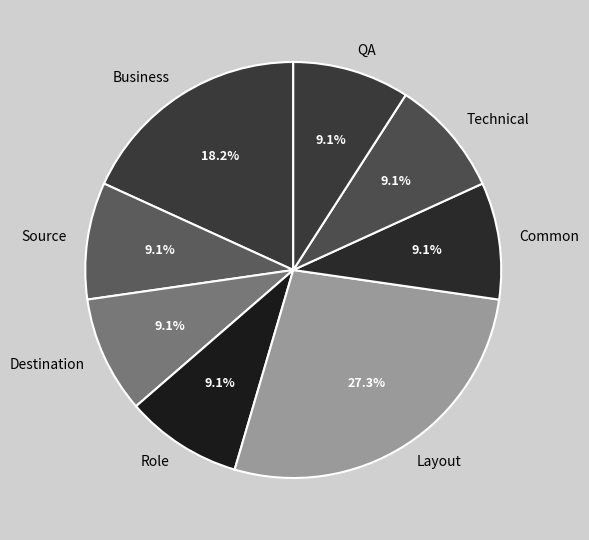

Is there a majority slice in this chart?

No